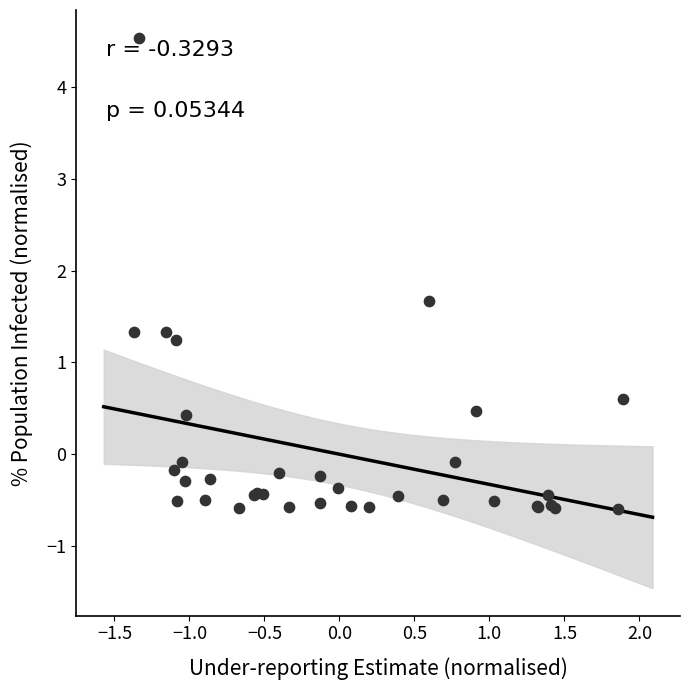

What Y value in the scatter plot is closest to 1?

1.2